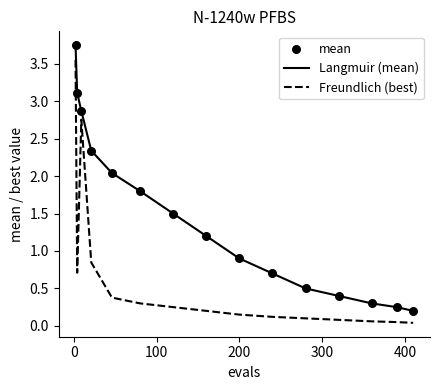

True or false: Freundlich (best) and Langmuir (mean) cross at least once.

False